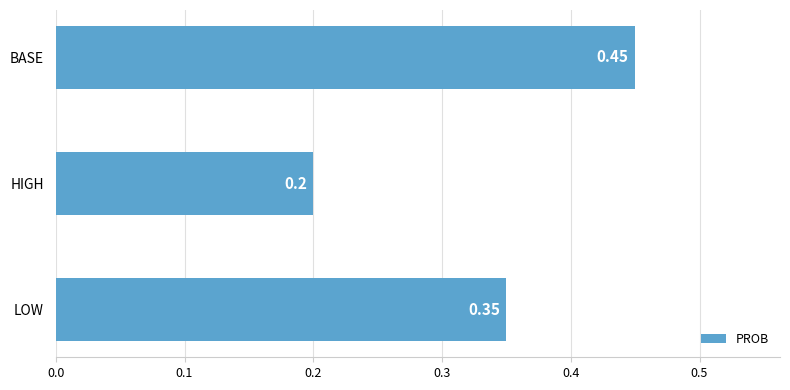

Where is the data nearest to the value 0?

HIGH